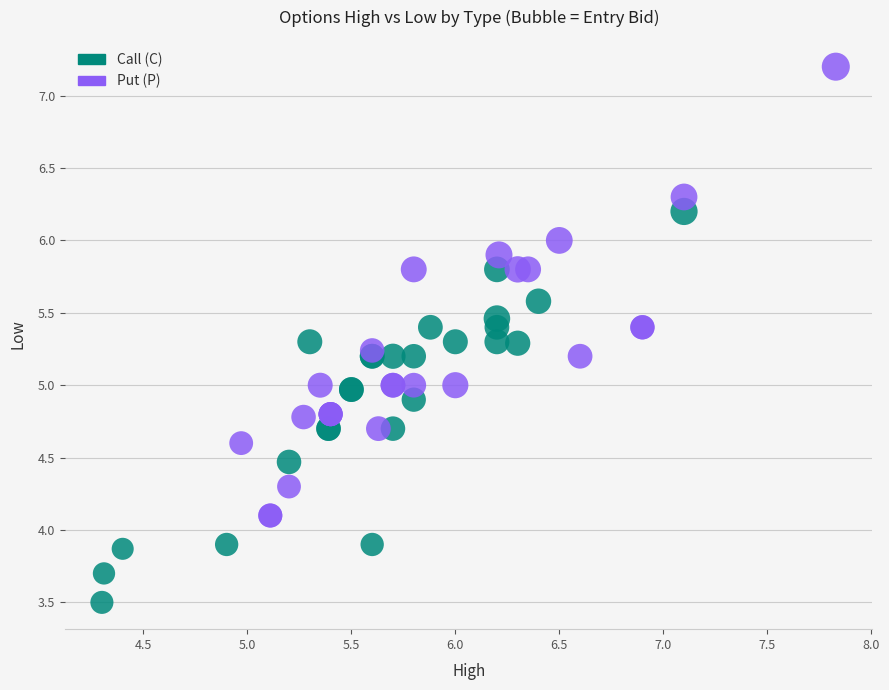

Which series reaches the maximum Y coordinate?

Put (P)